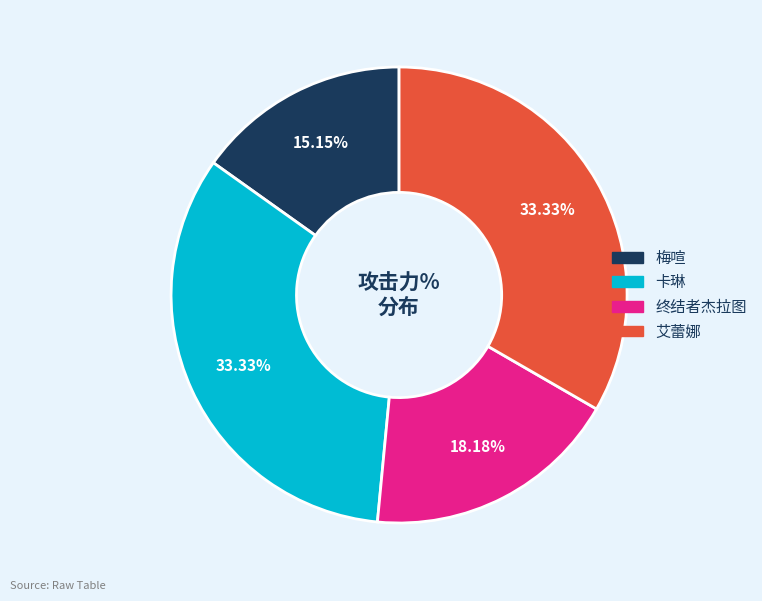

Count the number of slices in the pie.

4